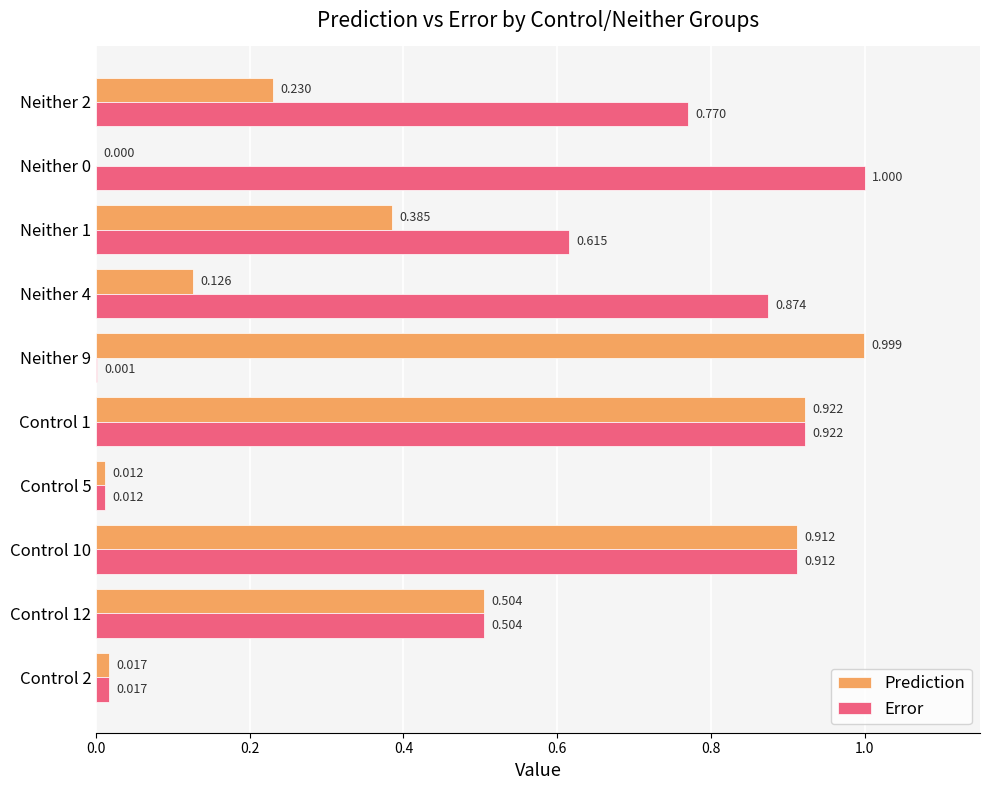

Is the value of Prediction at Neither 2 greater than the value of Error at Control 1?

No